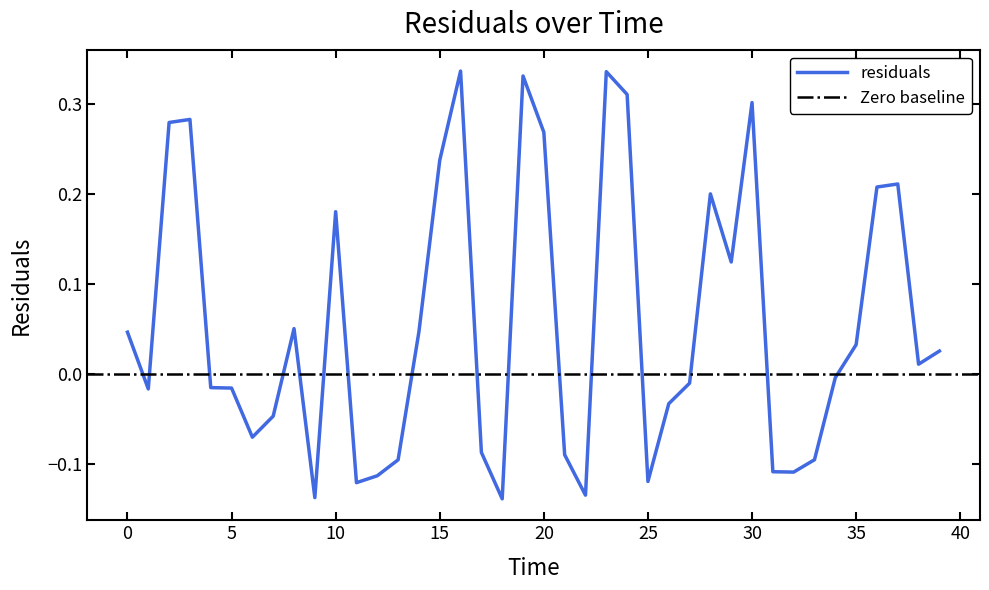

Is it true that residuals equals 0.3 at 10?

False